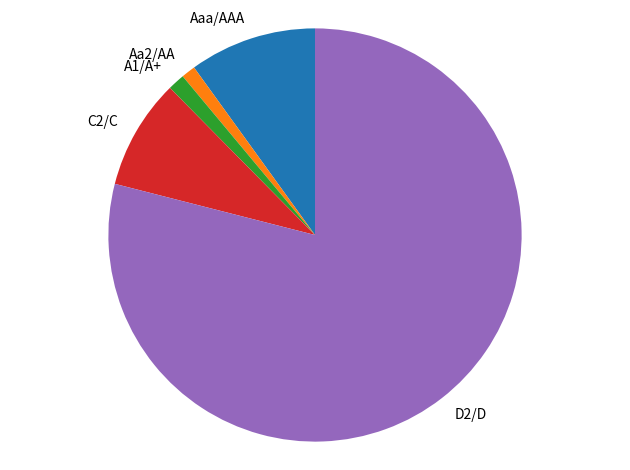

Which has a higher value, D2/D or Aa2/AA?

D2/D